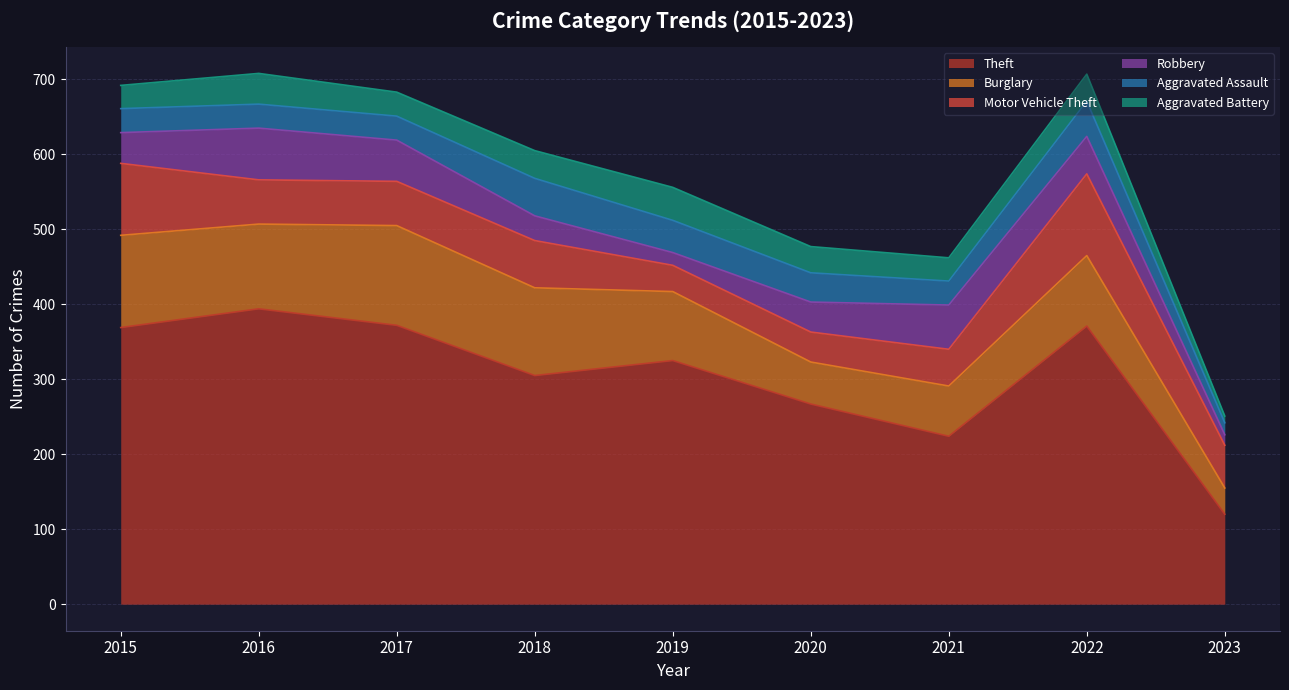

At how many categories does at least one series exceed 69?

9